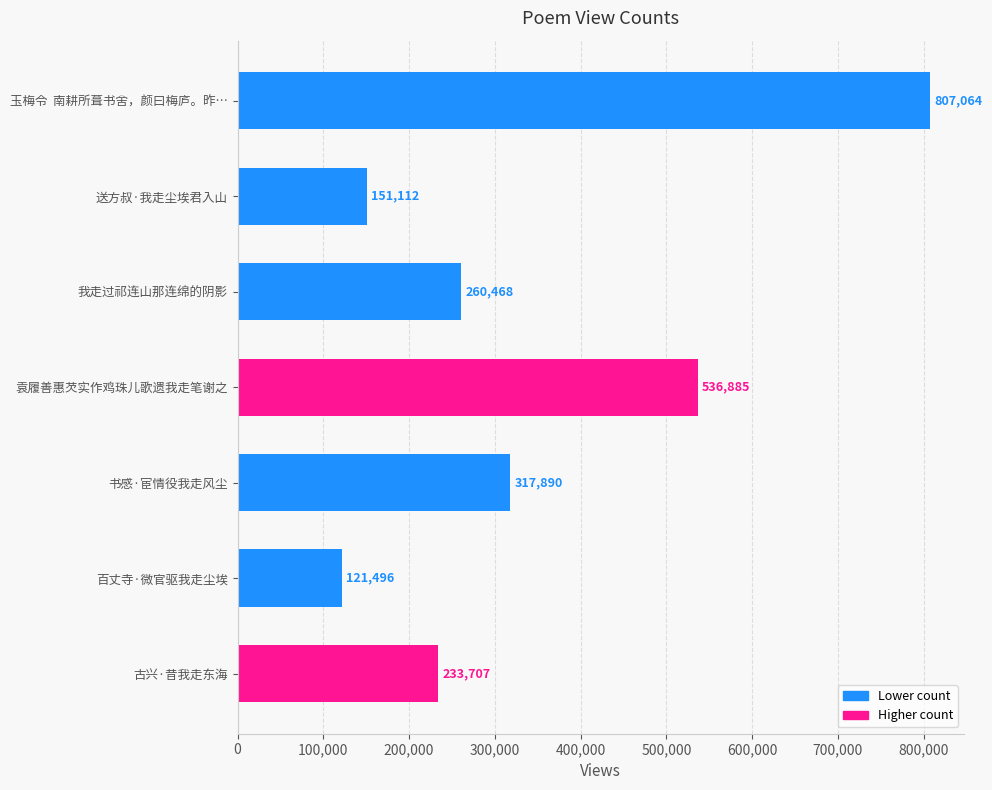

How many bars are there in total?

7